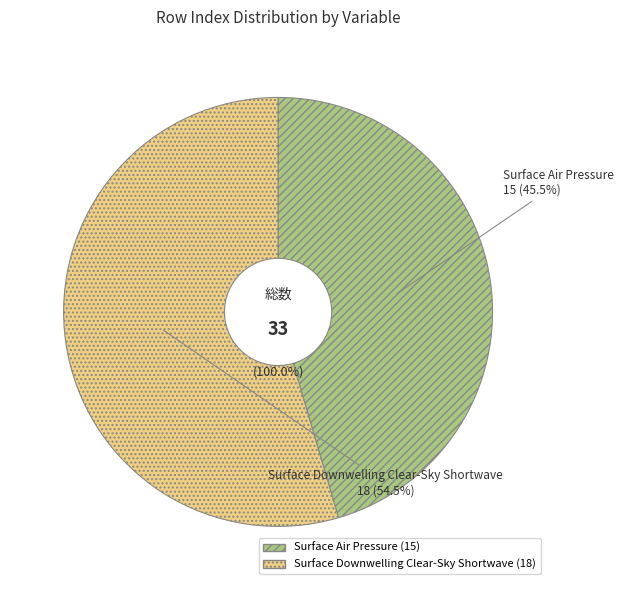

Which slice is the largest?

Surface Downwelling Clear-Sky Shortwave